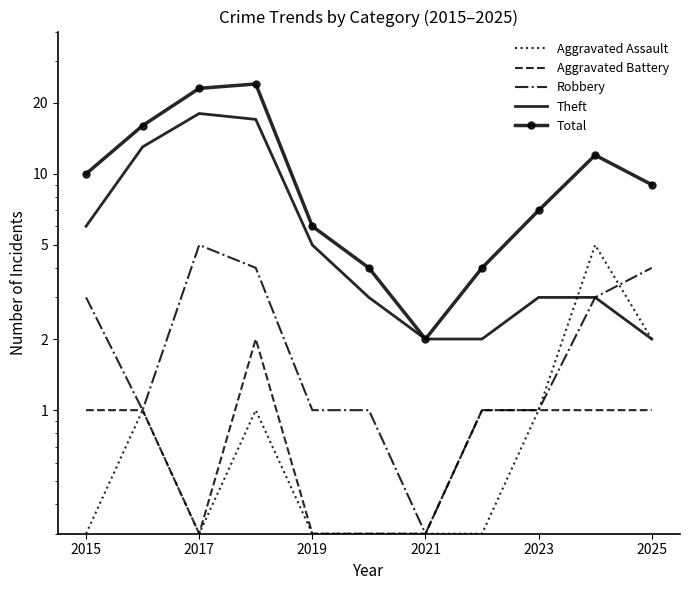

True or false: Theft and Robbery intersect in this chart.

False